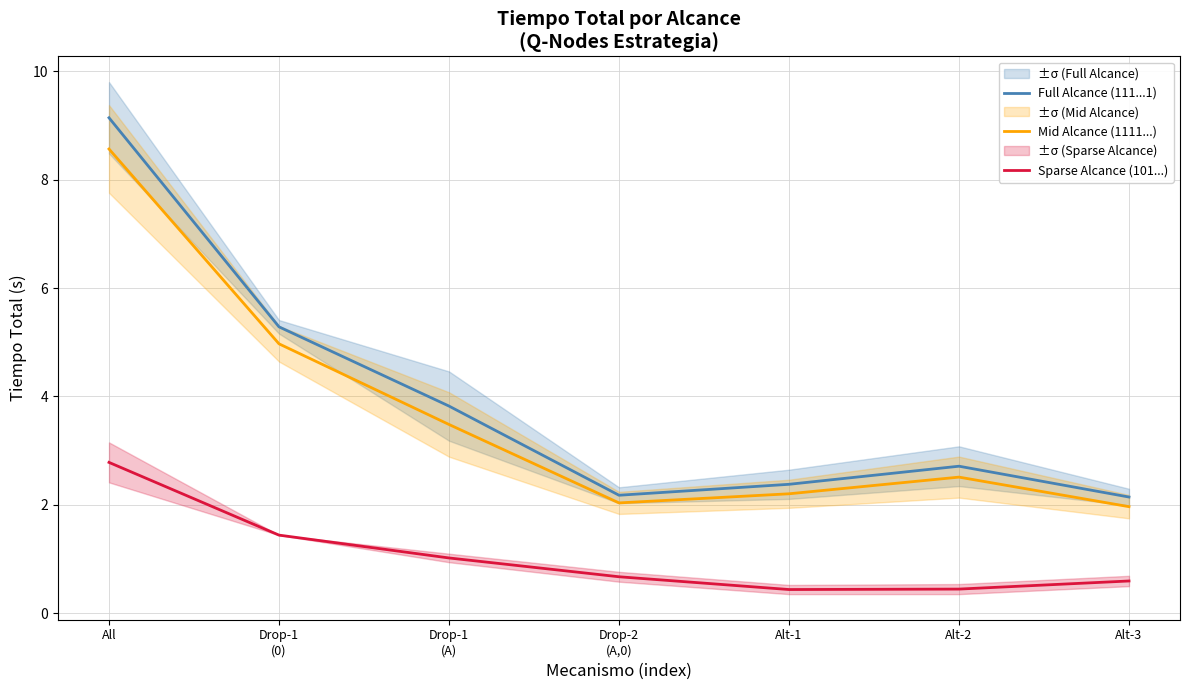

What are all the series names shown in the legend?

Full Alcance (111...1), Mid Alcance (1111...), Sparse Alcance (101...)